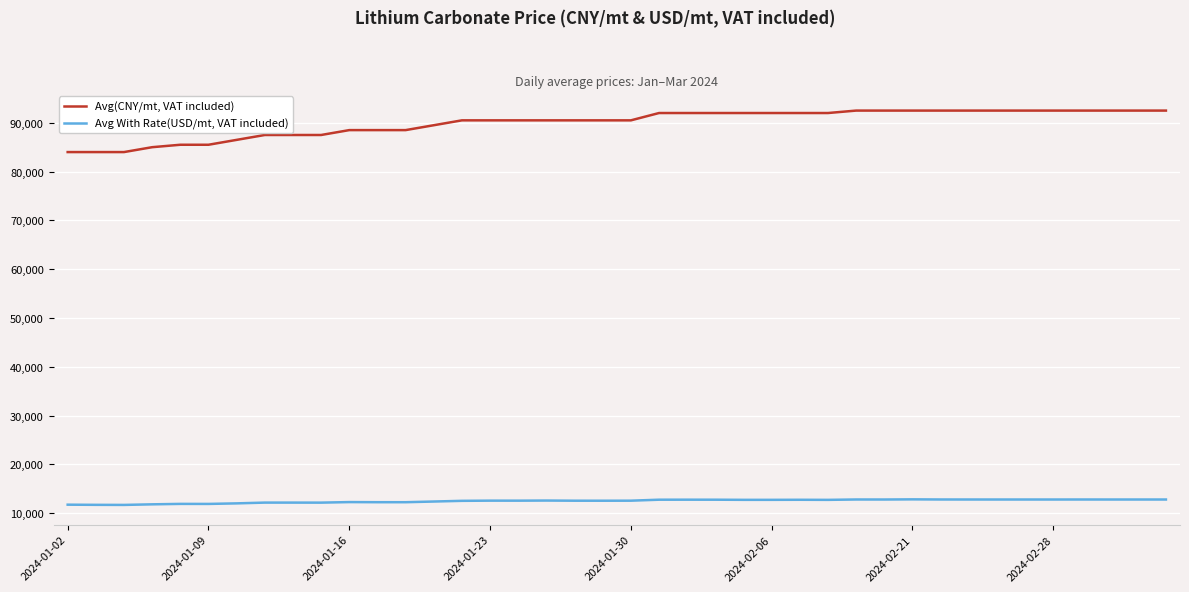

What is the highest value of the Avg(CNY/mt, VAT included) series?

92500.0